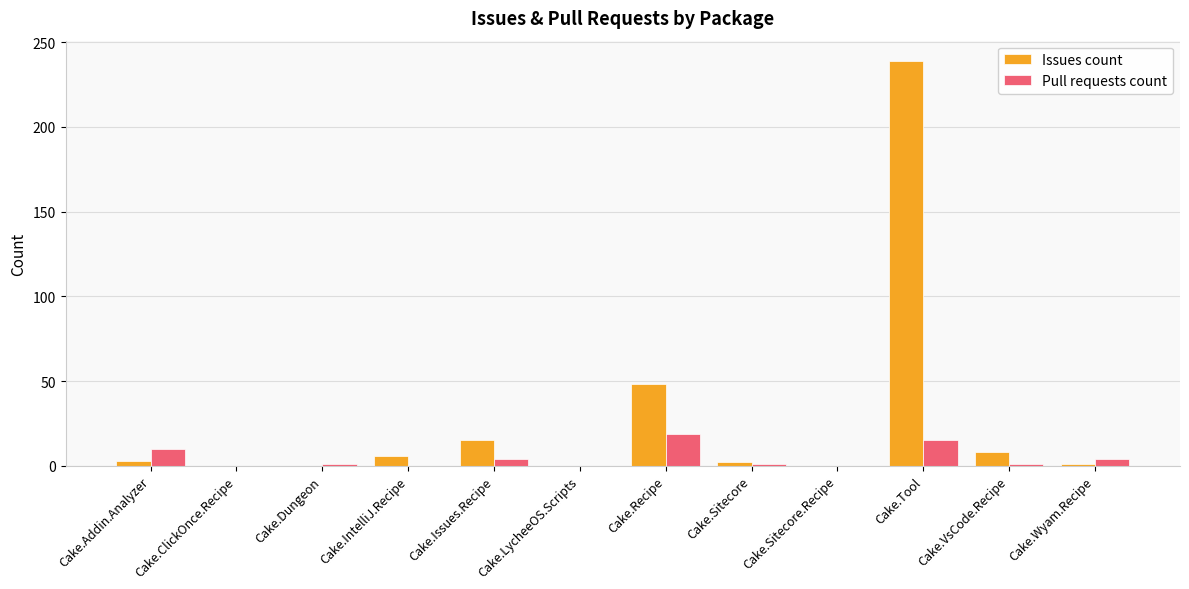

What is the sum of all Pull requests count values?

55